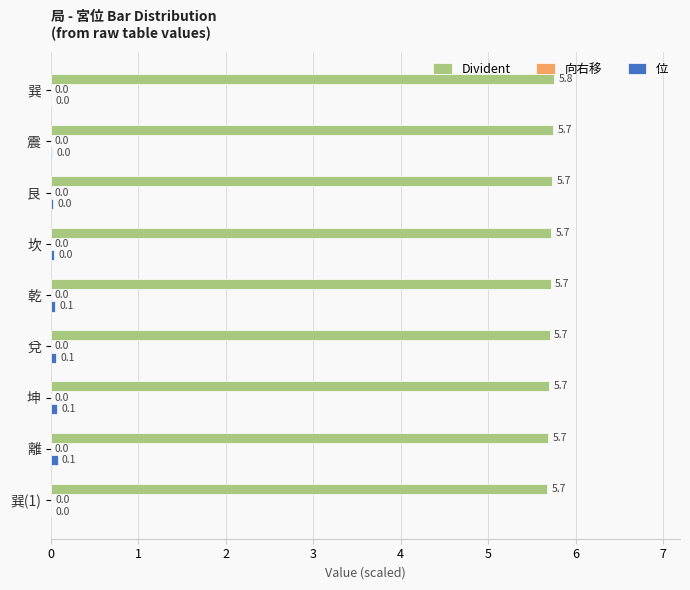

Is the value of 位 at 震 greater than the value of Divident at 艮?

No